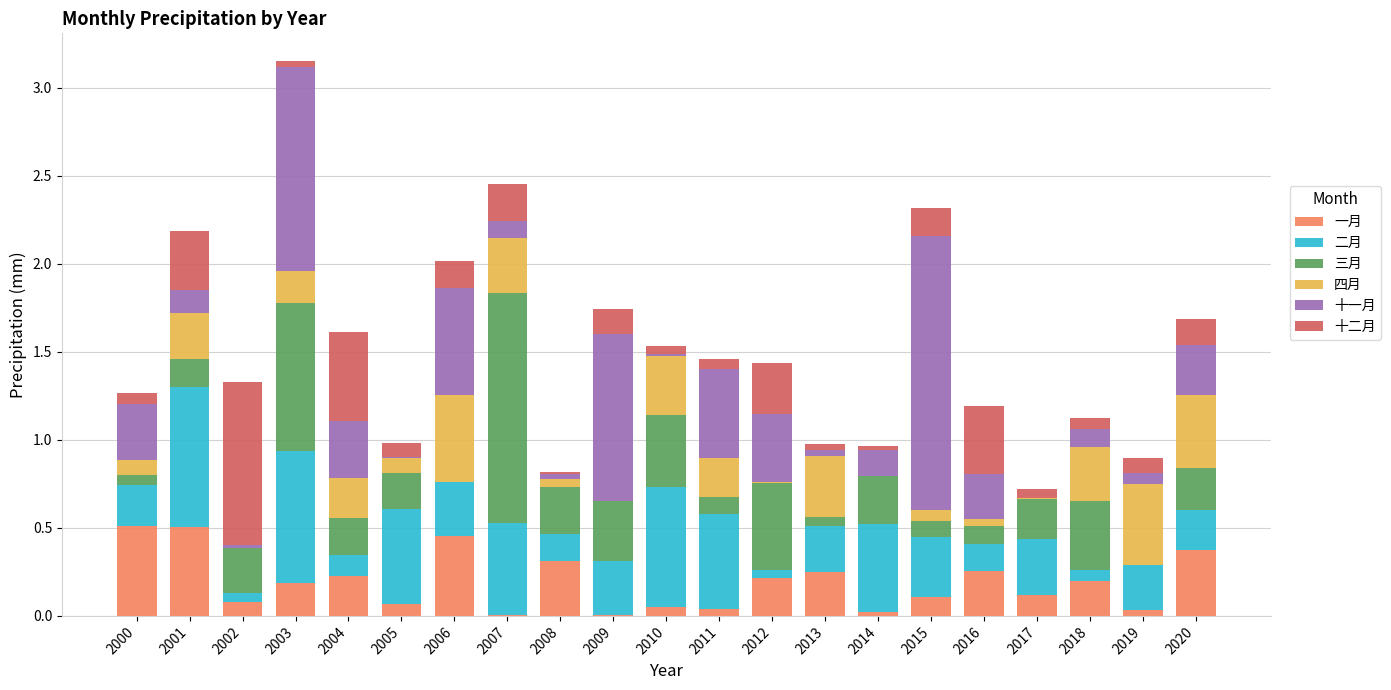

Is it true that 一月 equals 0.4 at 2012?

False